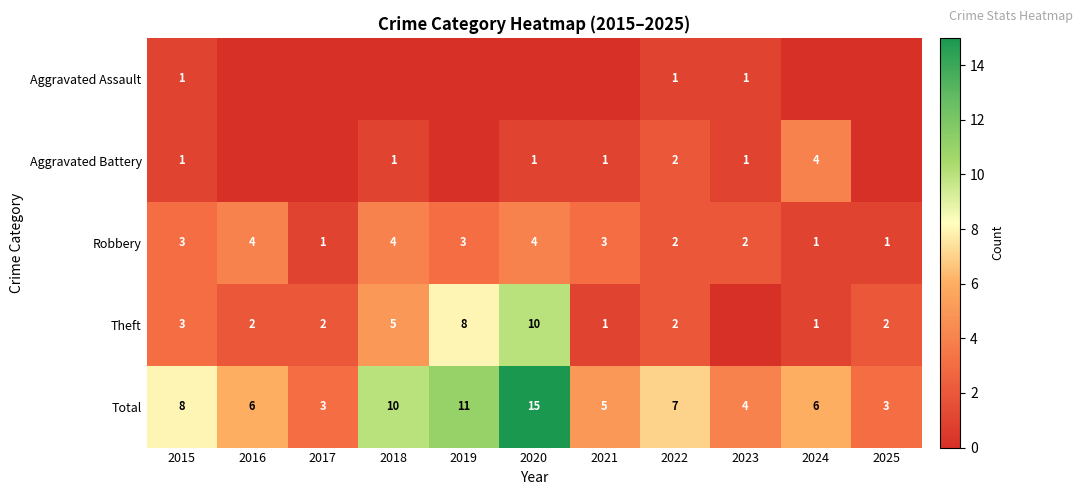

What is the sum of all Total values?

78